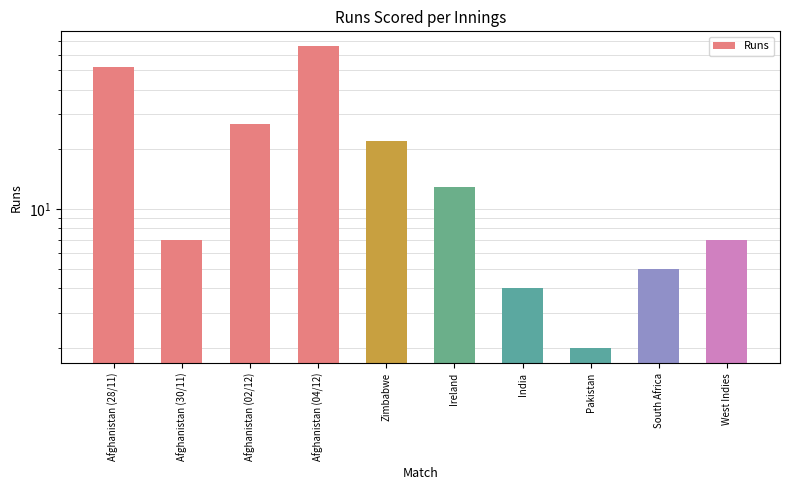

What is the sum of the values at India and Afghanistan (28/11)?

56